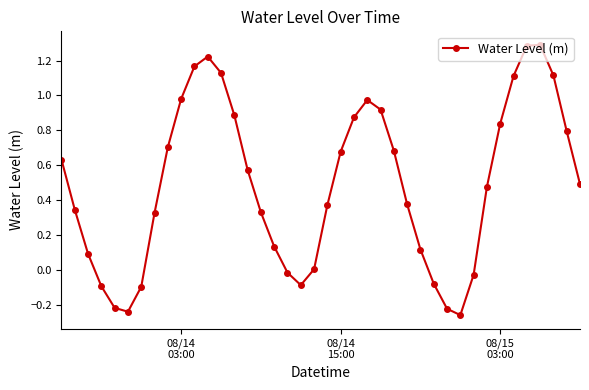

What is the difference between the second highest and second lowest values?

1.5